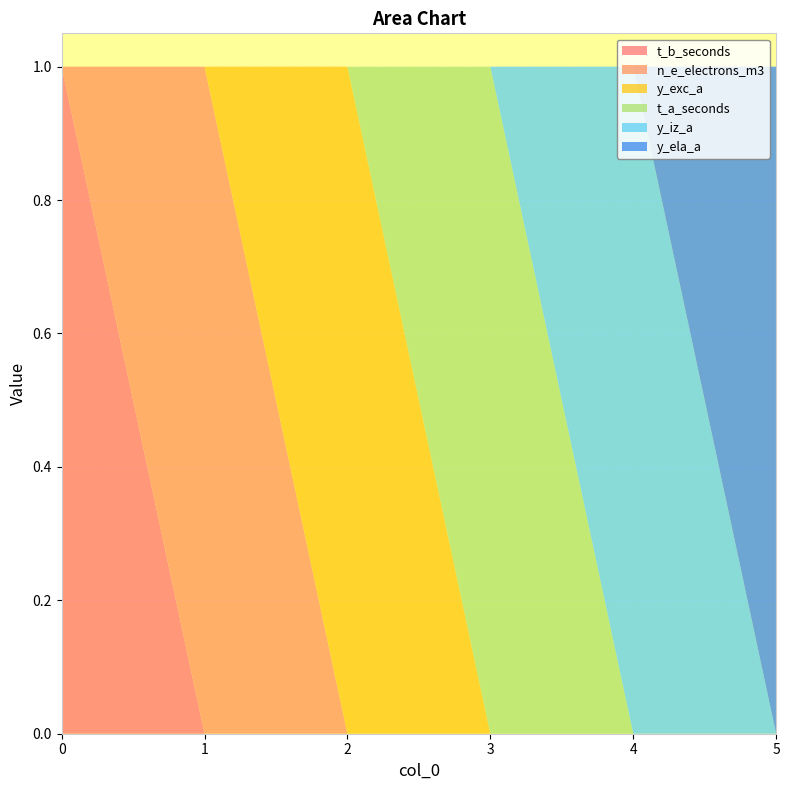

Reading left to right, list all the values displayed in this chart.

t_b_seconds: 1	0	0	0	0	0
n_e_electrons_m3: 0	1	0	0	0	0
y_exc_a: 0	0	1	0	0	0
t_a_seconds: 0	0	0	1	0	0
y_iz_a: 0	0	0	0	1	0
y_ela_a: 0	0	0	0	0	1